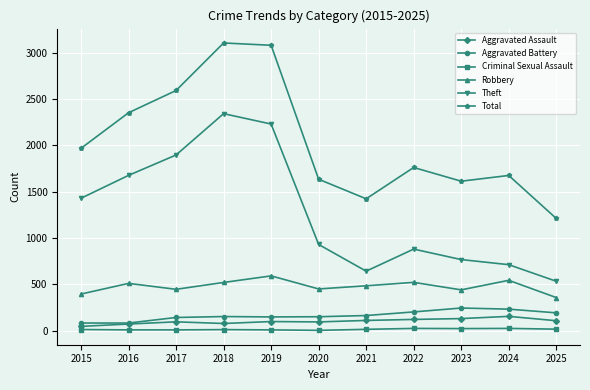

Is the value of Theft at 2019 greater than the value of Criminal Sexual Assault at 2015?

Yes